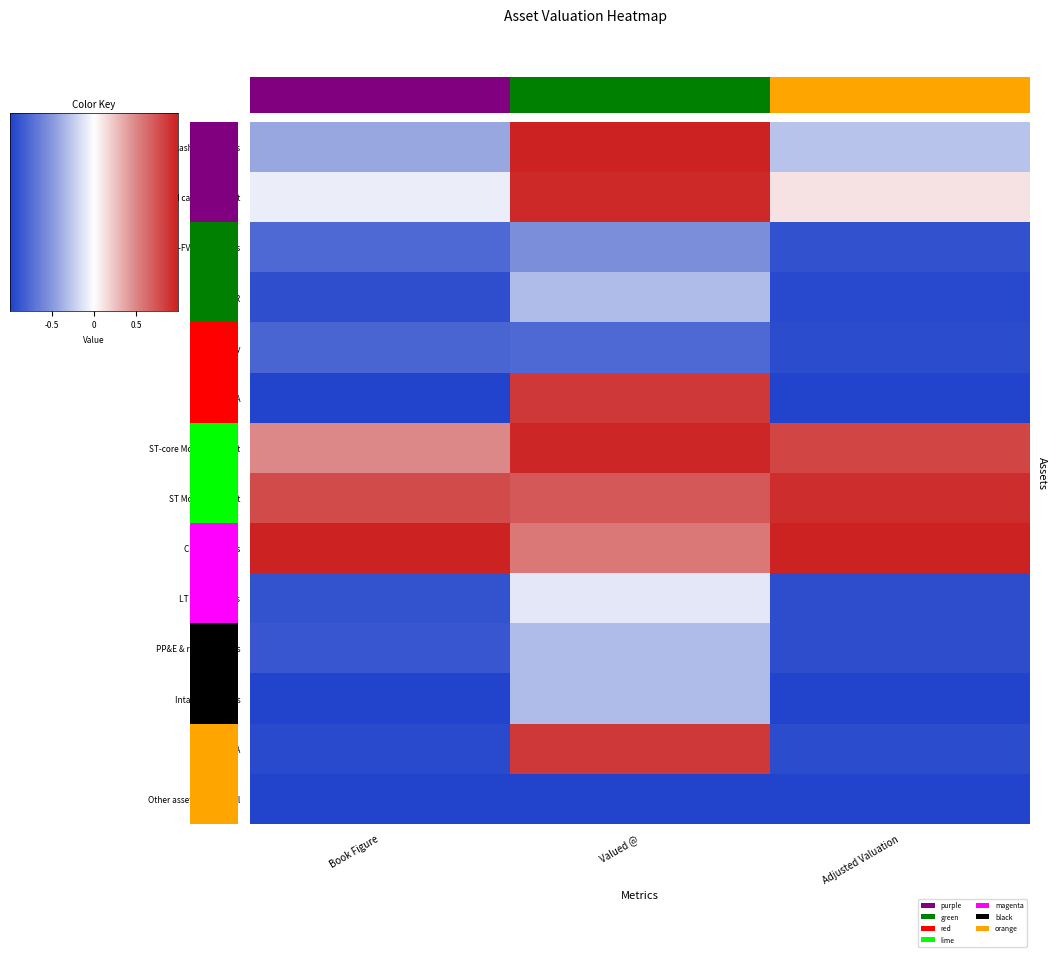

What is the sum of all Restricted cash or deposit values?

-1.0